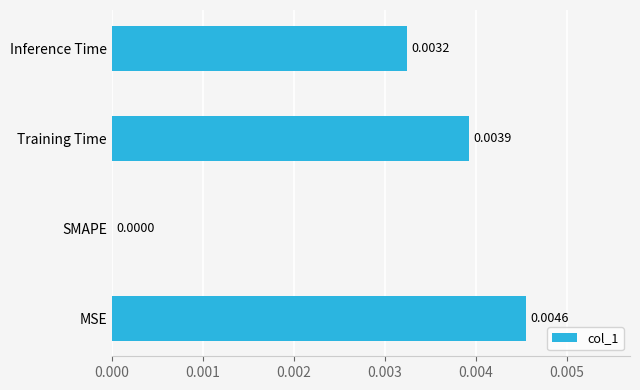

How many values are above zero?

3